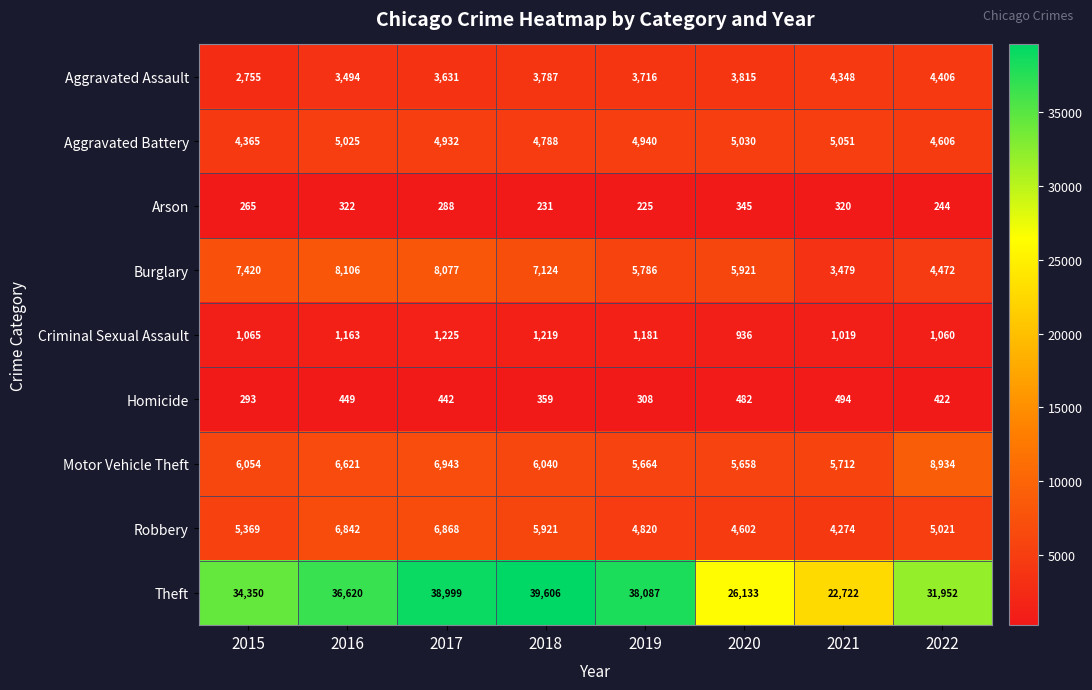

What is the sum of the Theft values at 2016 and 2015?

70970